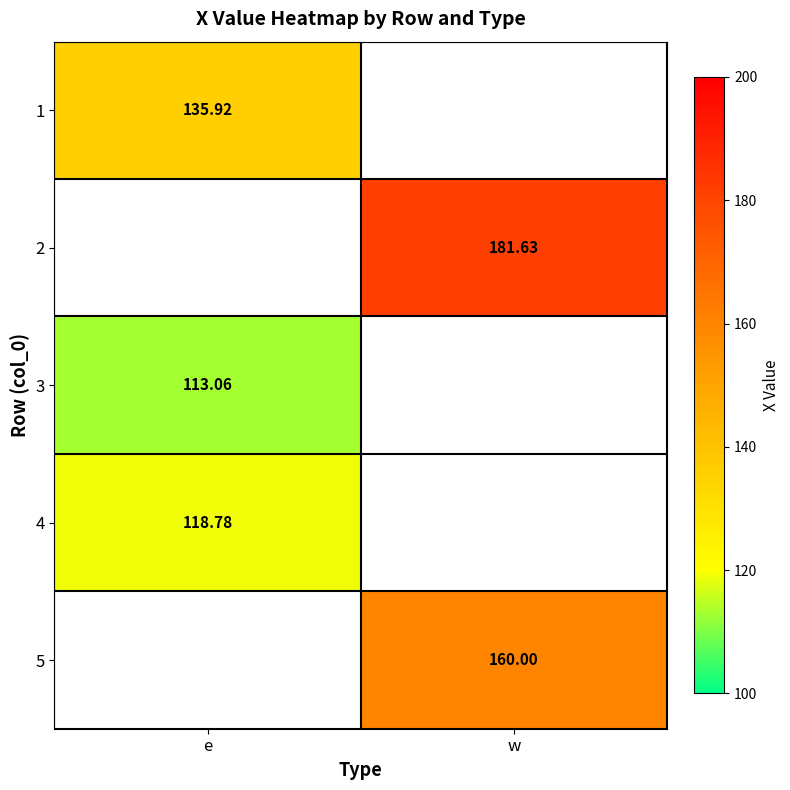

Which has a higher value, e or w?

w